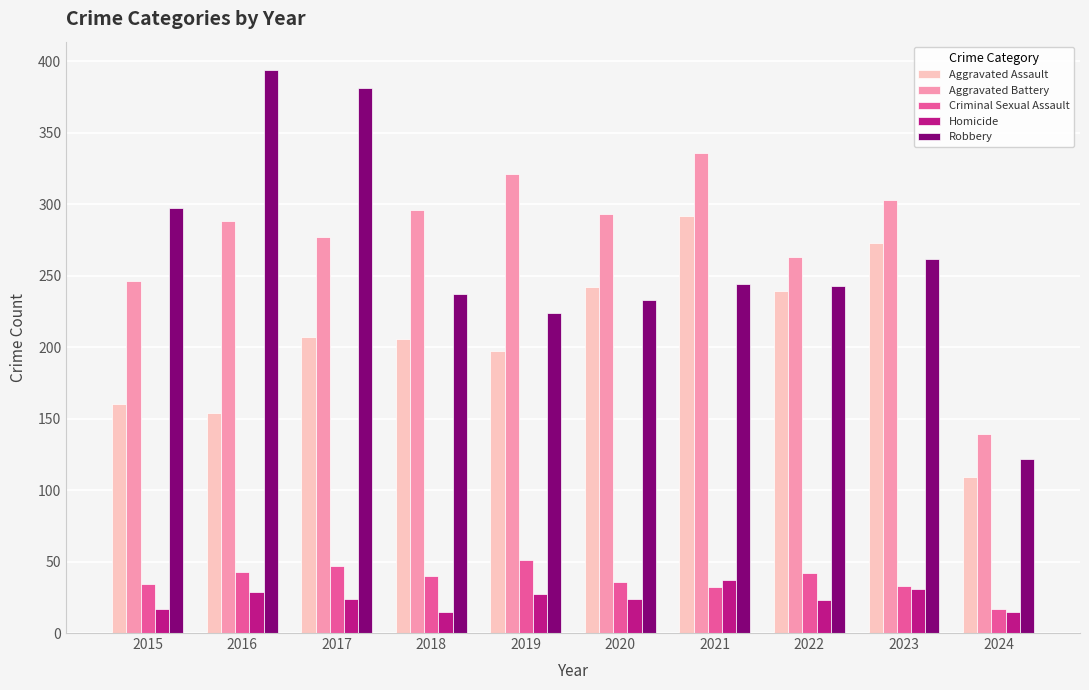

What is the smallest value displayed?

15